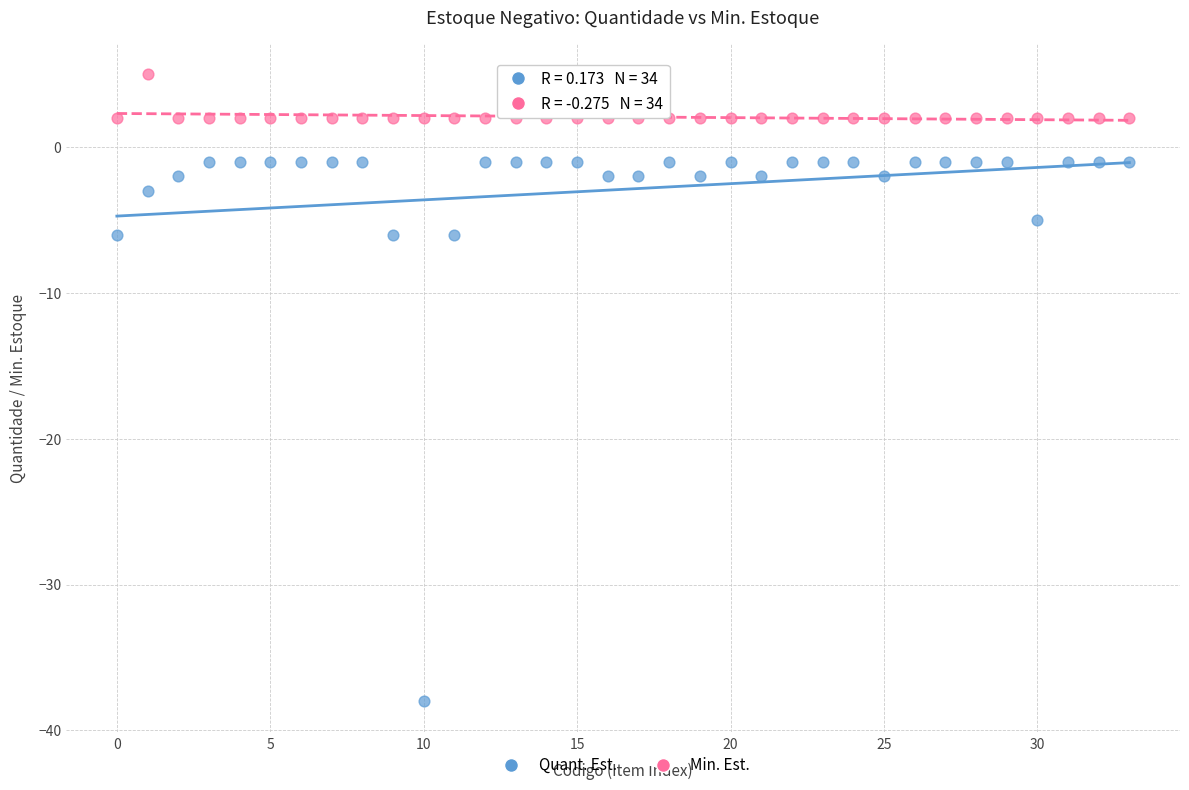

Which series contains the lowest Y value?

Quant. Est.